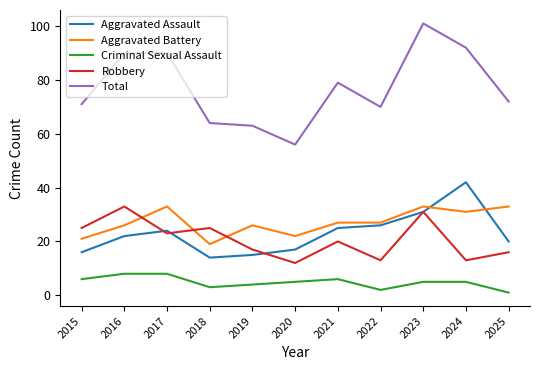

Is the value of Criminal Sexual Assault at 2022 greater than the value of Total at 2020?

No